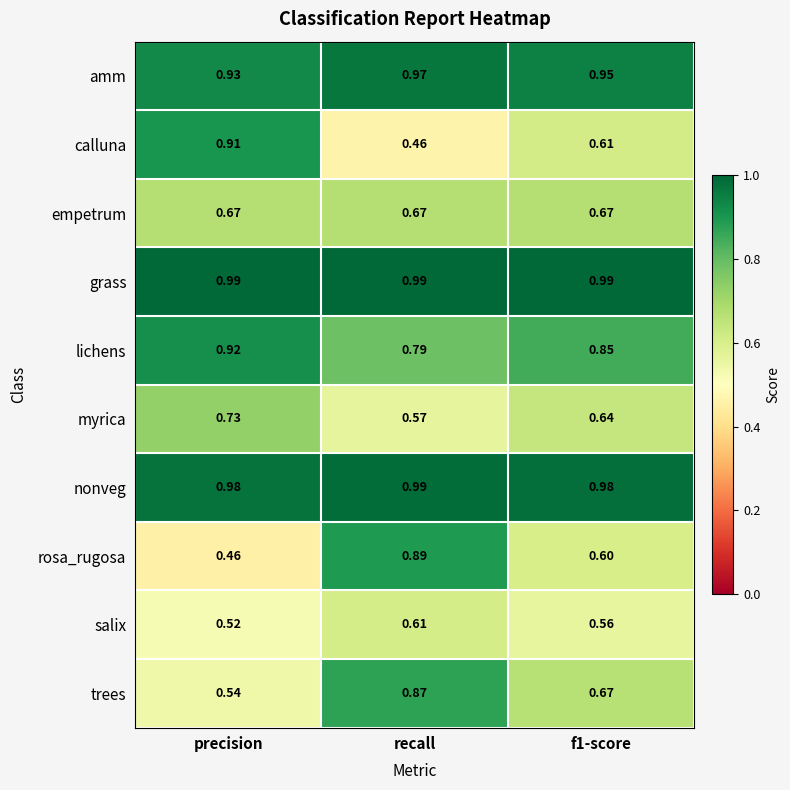

Which series has the widest spread of values?

calluna